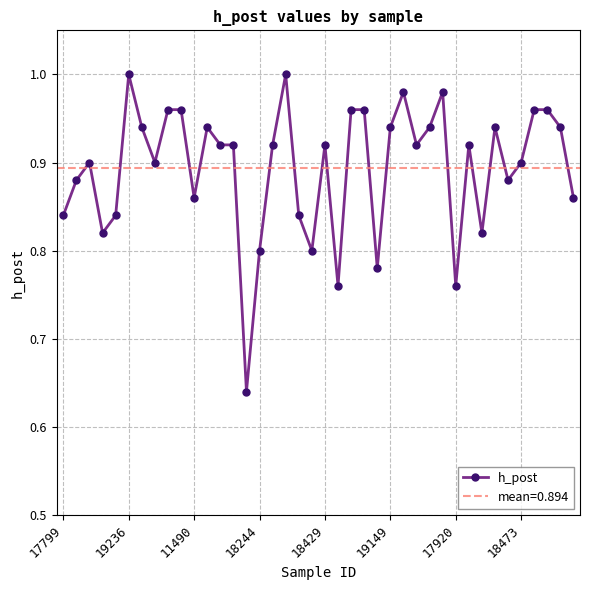

Count the number of categories in the chart.

40